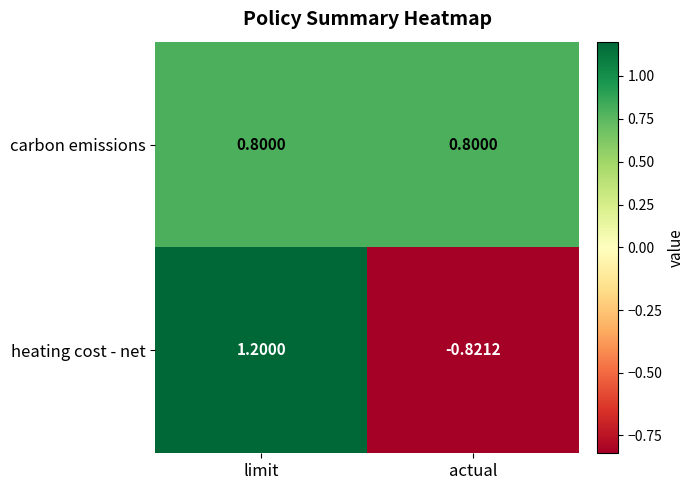

Rank the series by their average value, from highest to lowest.

carbon emissions, heating cost - net